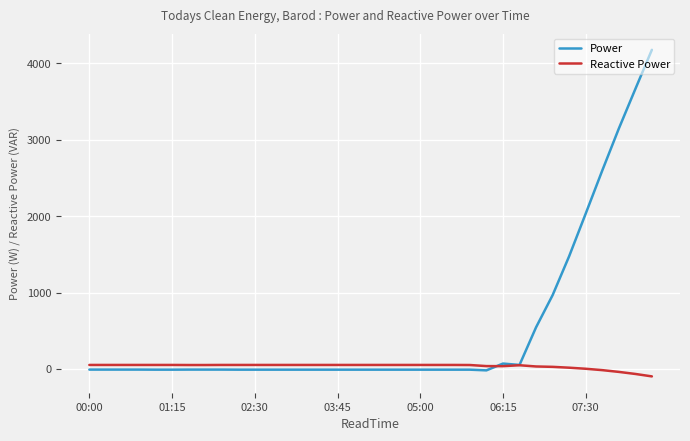

List the series in order of their peak value, highest first.

Power, Reactive Power